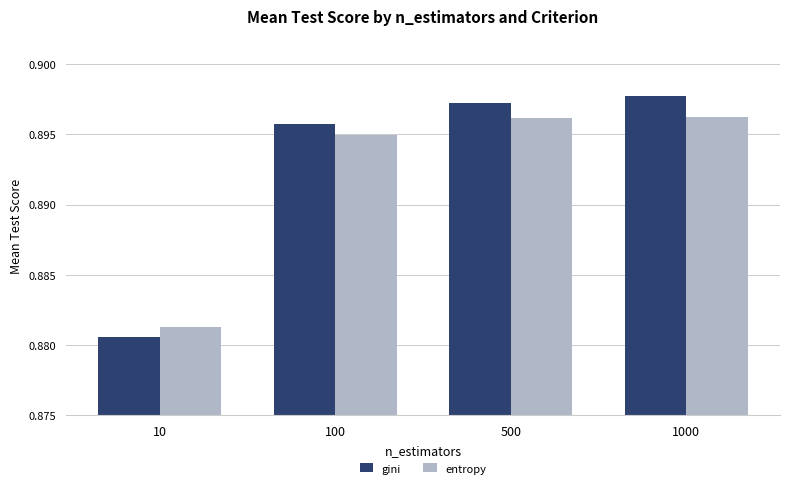

How many bars are there in total?

8